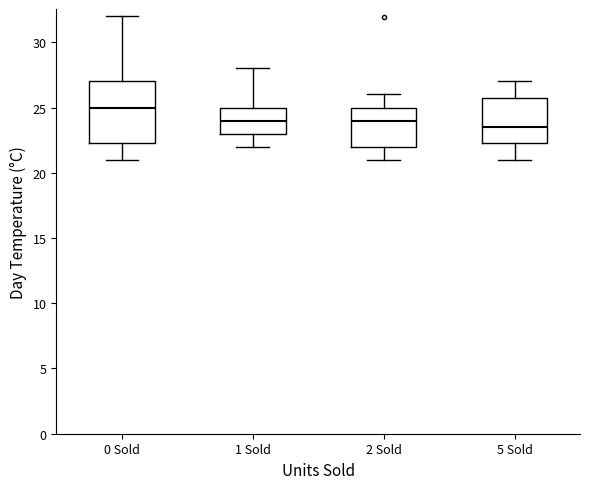

Which box is the tallest, from its lower edge to its upper edge?

0 Sold